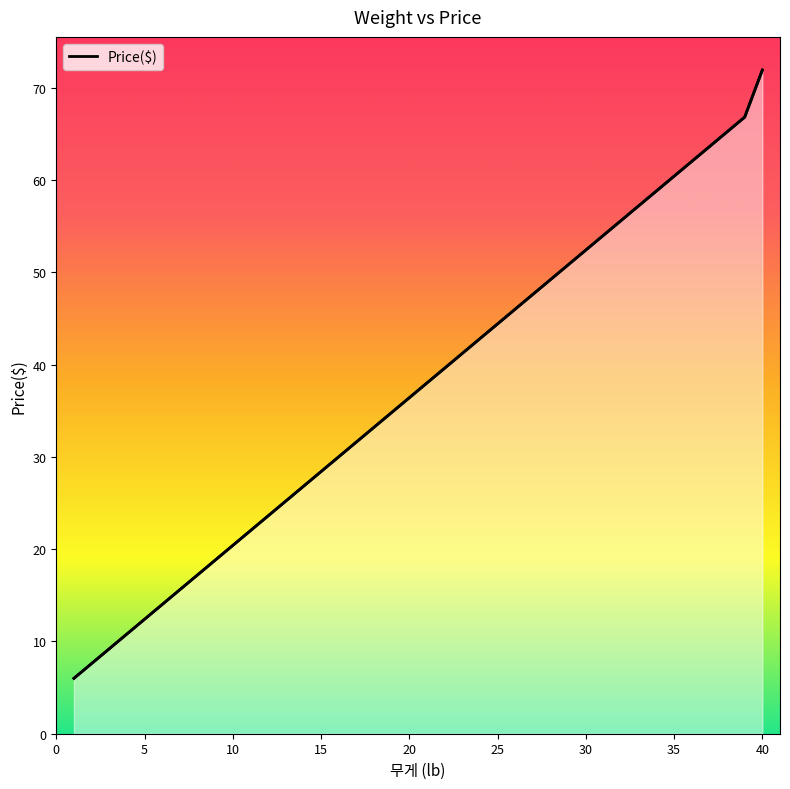

What is the minimum value shown in the chart?

6.0